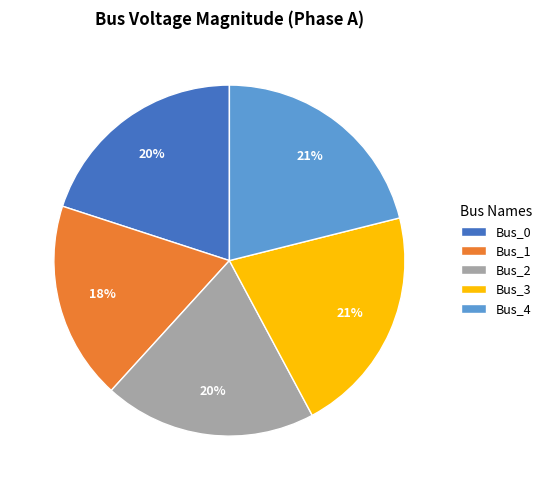

Is there any slice that represents more than half of the pie?

No